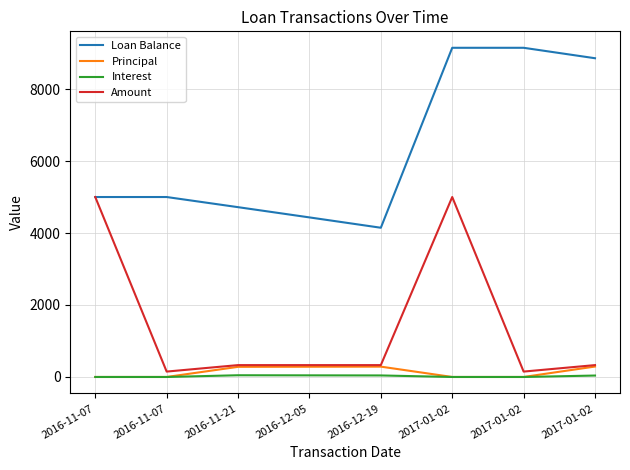

What are all the series names shown in the legend?

Loan Balance, Principal, Interest, Amount